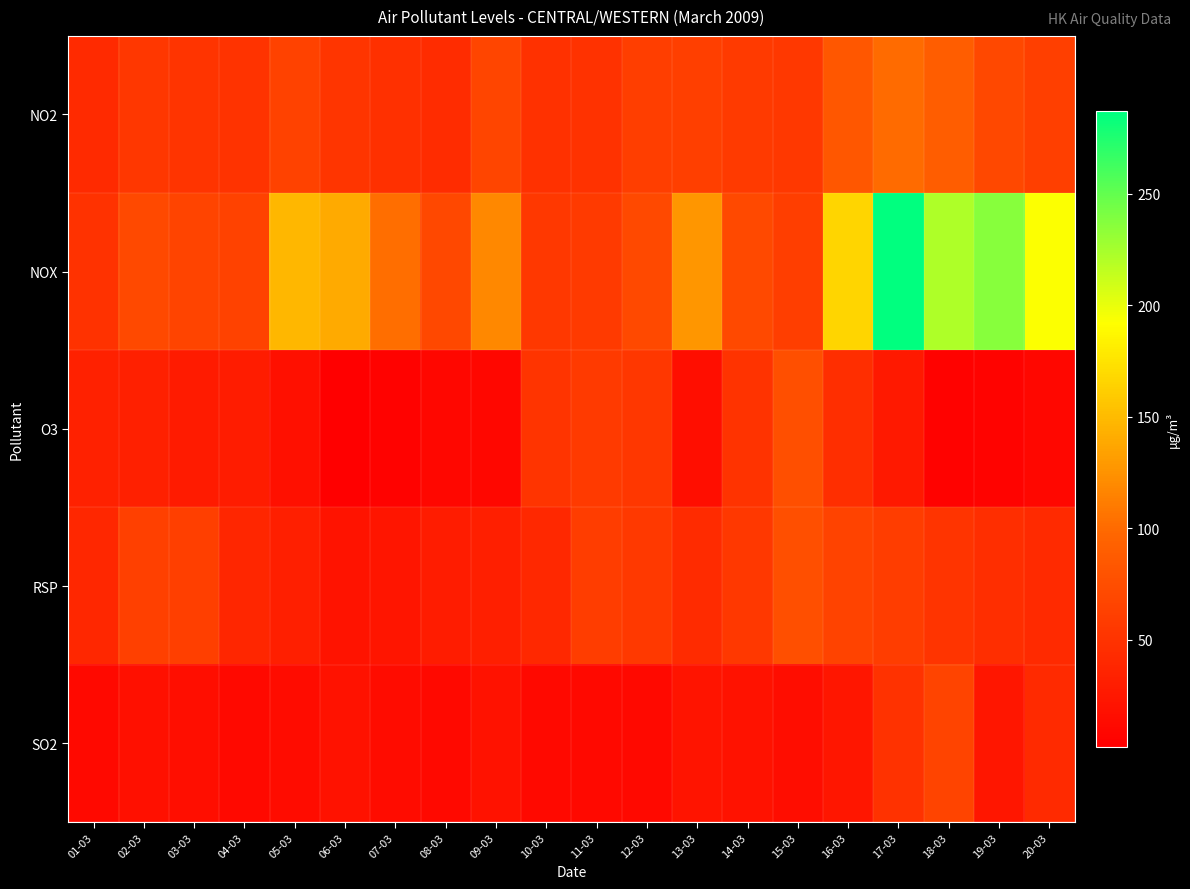

Which series has the widest spread of values?

NOX